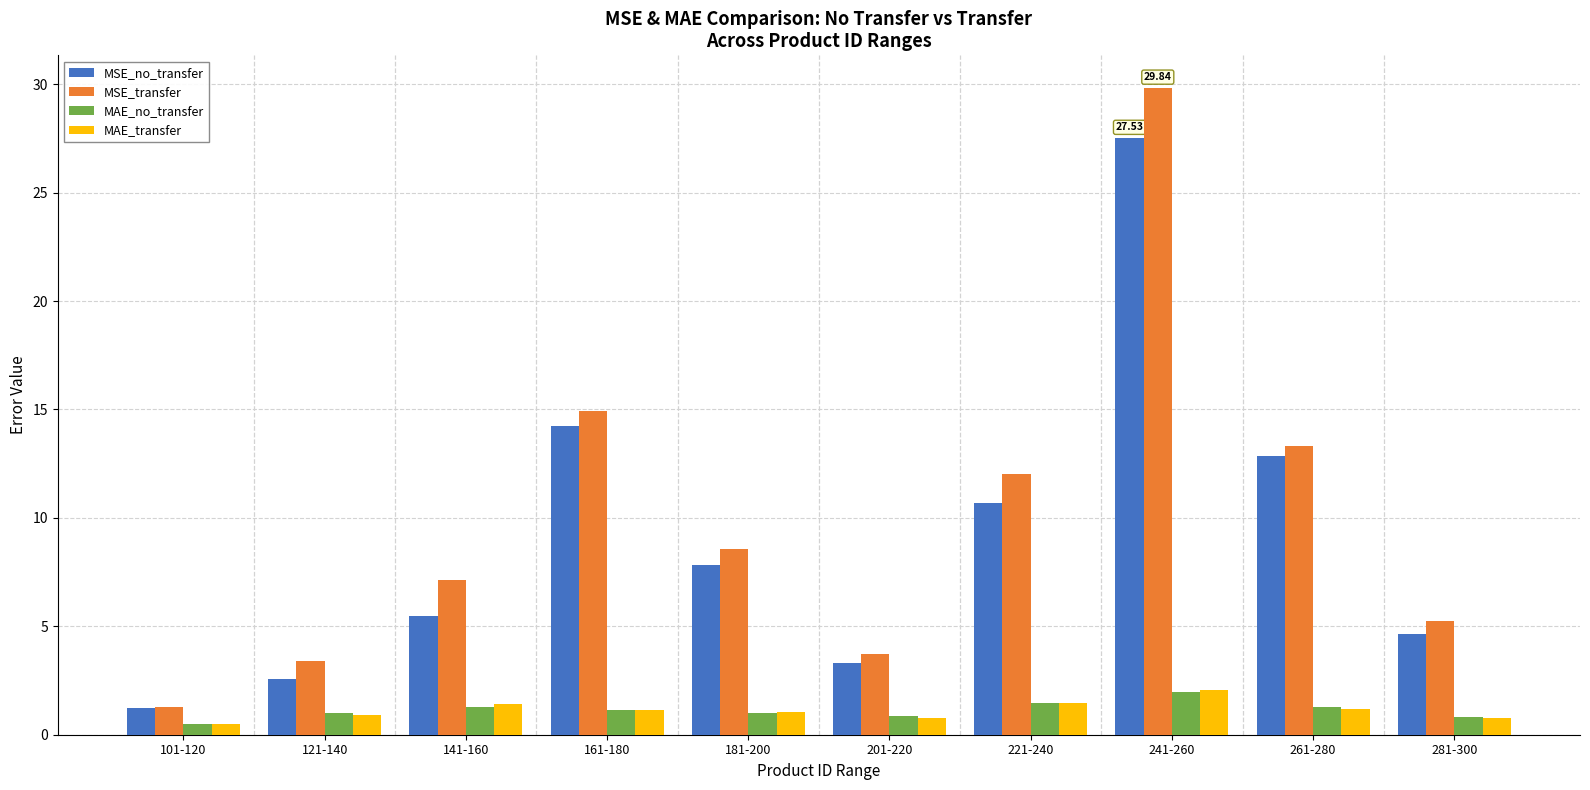

How many series are shown in this chart?

4